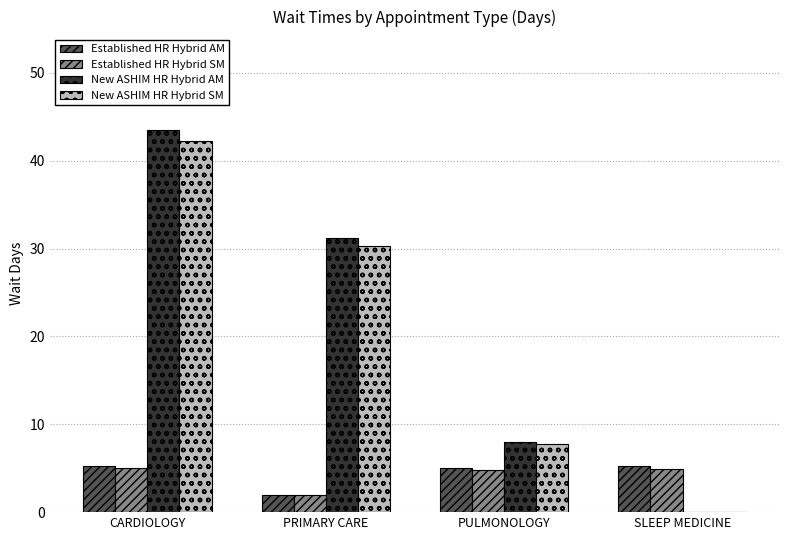

What is the sum of all New ASHIM HR Hybrid SM values?

80.2